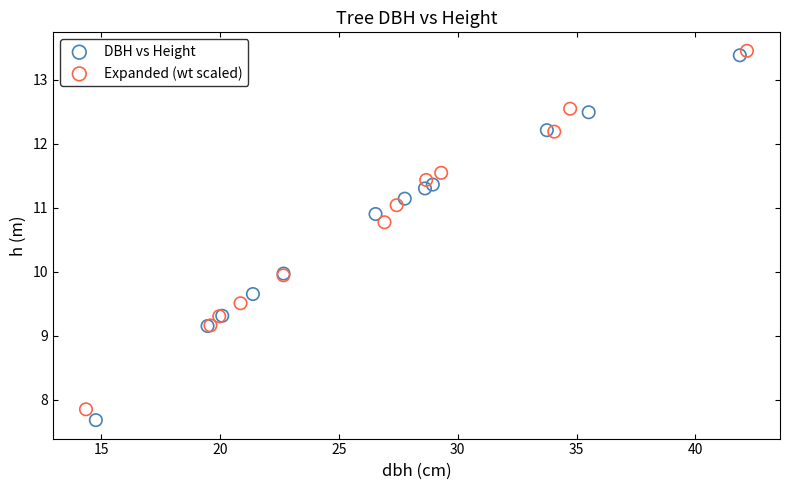

Which series has the widest spread of Y values?

DBH vs Height